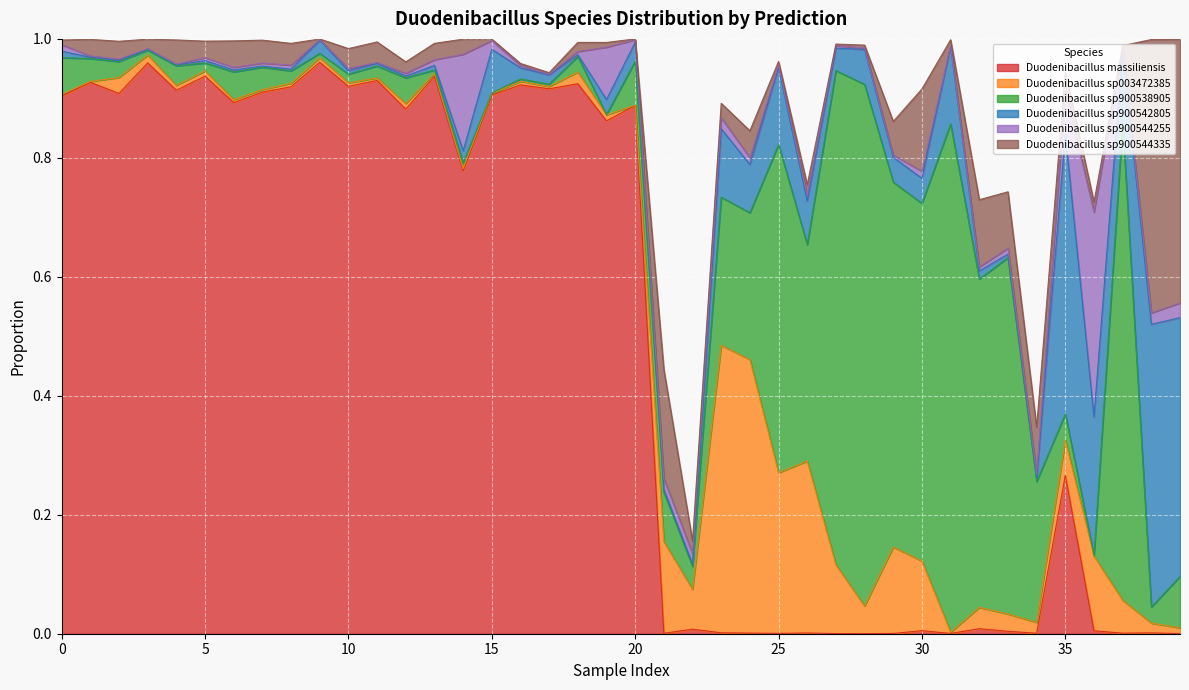

The value of Duodenibacillus massiliensis at 0 is 0.3. True or false?

False